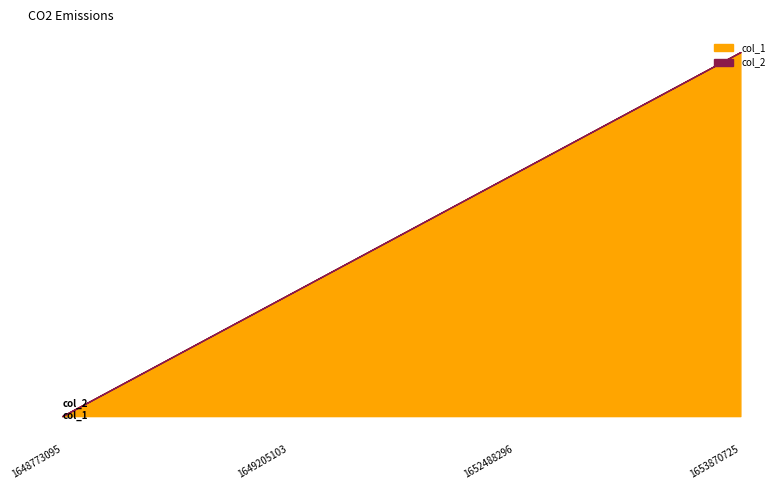

How many data points does each series have?

4